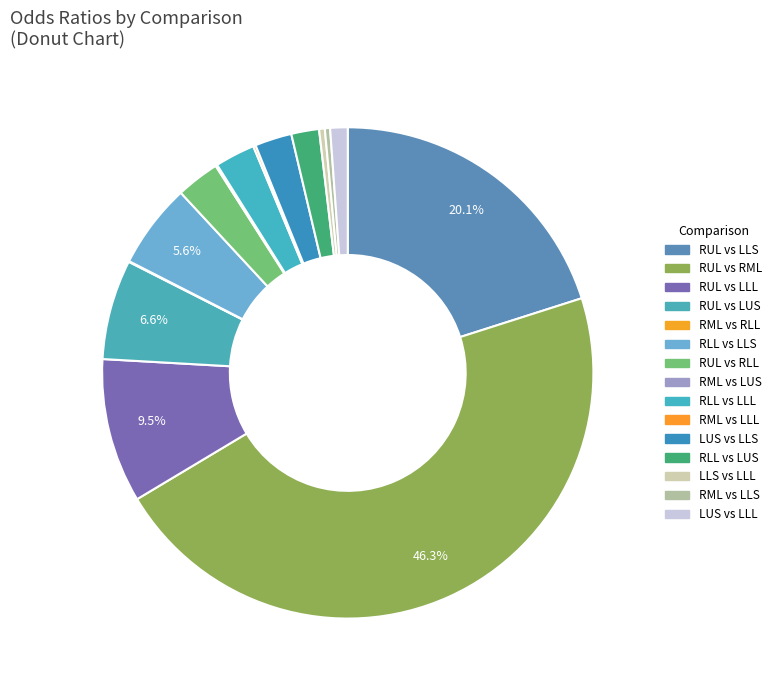

What is the total percentage of RLL vs LUS and RML vs LUS?

1.9%